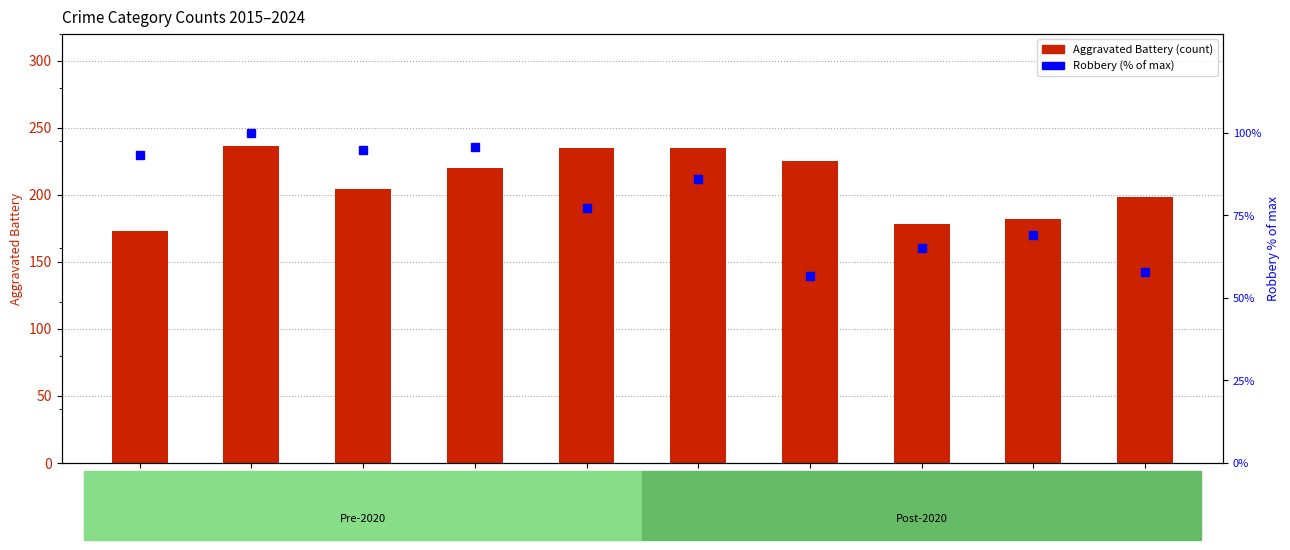

What is the sum of the Robbery (% of max) values at 2018 and 2015?

189.1